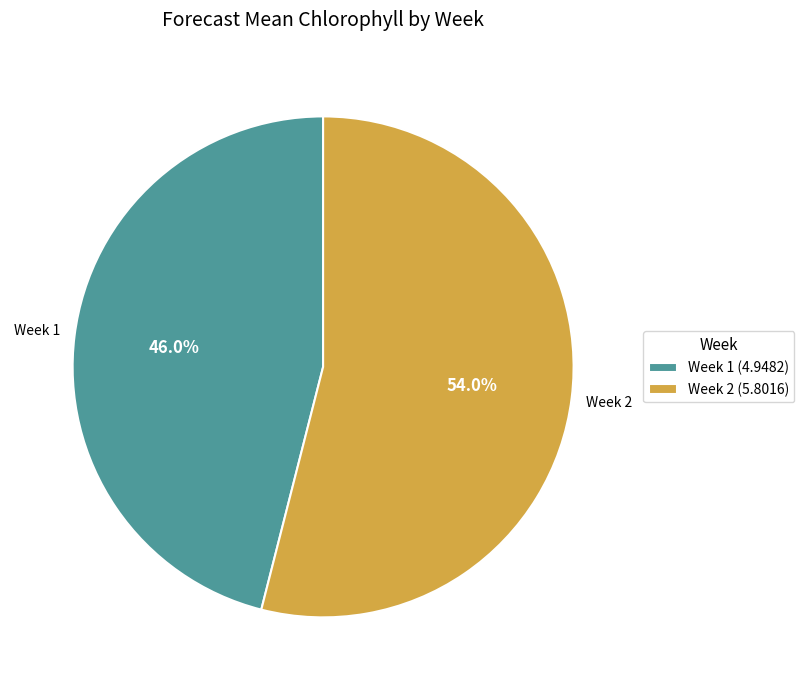

What percentage is the Week 1 slice, to the nearest percent?

46%